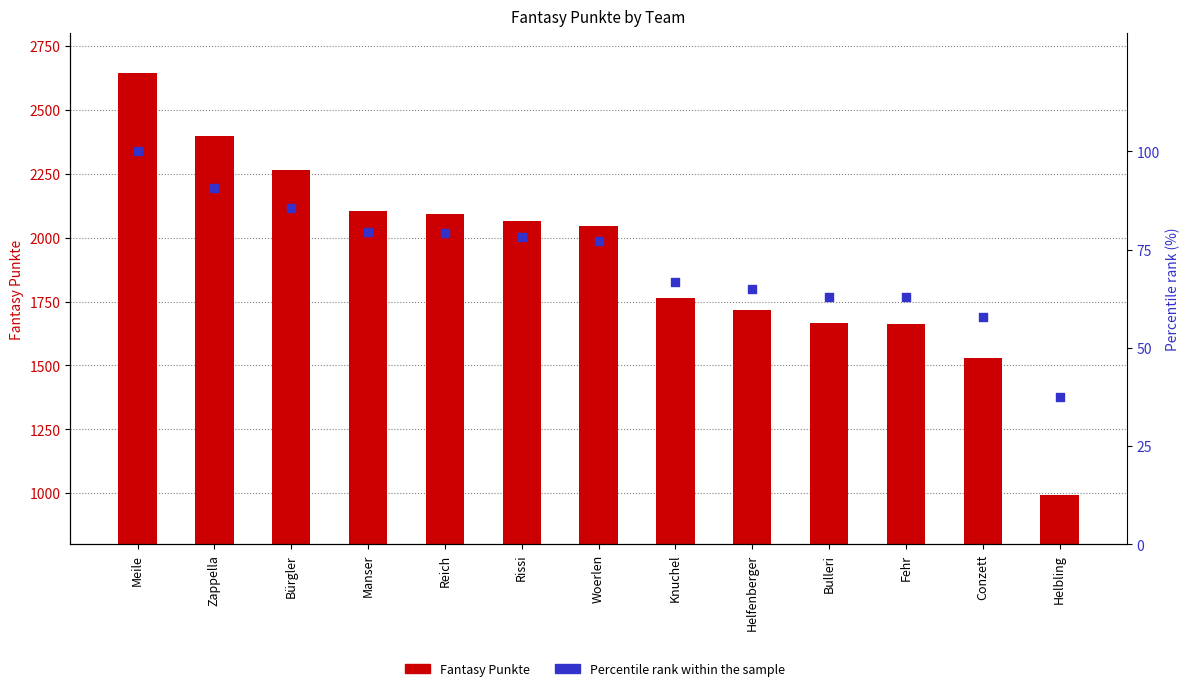

Which series contains the lowest Y value?

Percentile rank within sample